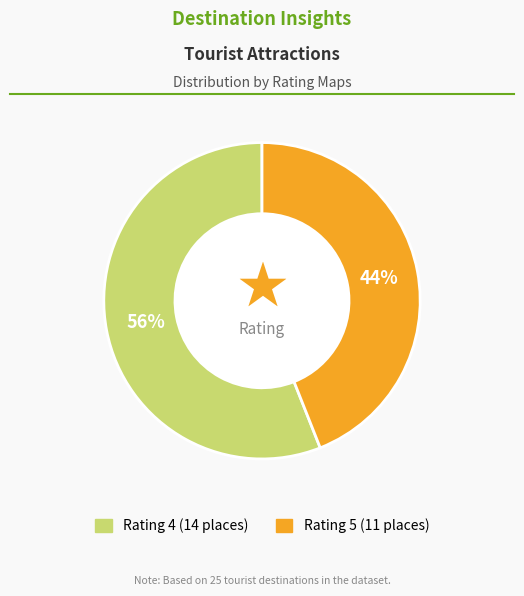

To the nearest percent, what is the combined percentage of Rating 4 and Rating 5?

100%